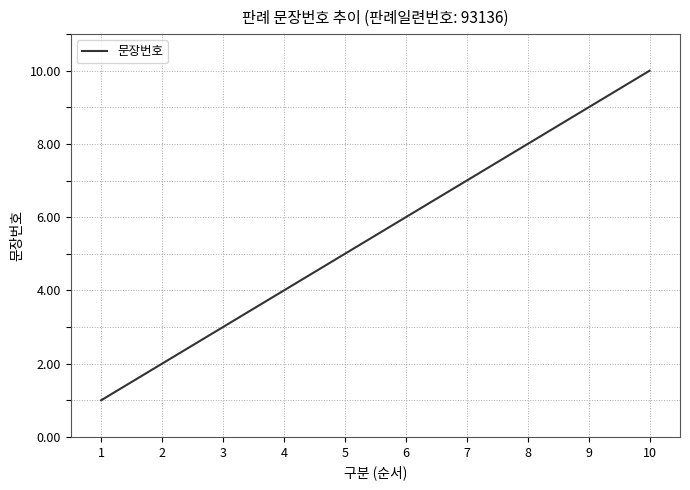

Does the chart have visible grid lines?

Yes